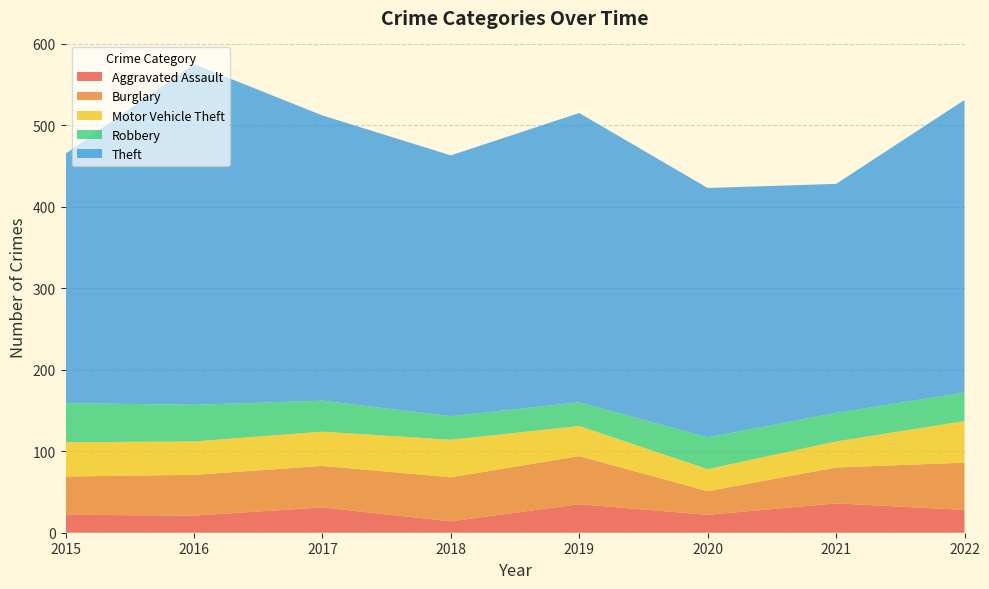

Reading left to right, extract all data points from this chart.

Aggravated Assault: 22	21	31	14	35	22	36	28
Burglary: 47	50	51	54	59	29	44	58
Motor Vehicle Theft: 42	41	42	46	37	27	32	51
Robbery: 48	45	38	29	29	39	35	35
Theft: 306	418	350	320	355	306	281	359